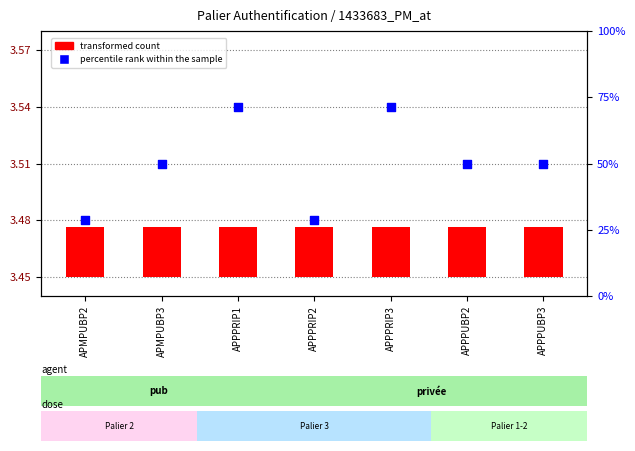

What is the total value across all series at APPPUBP2?

3.5